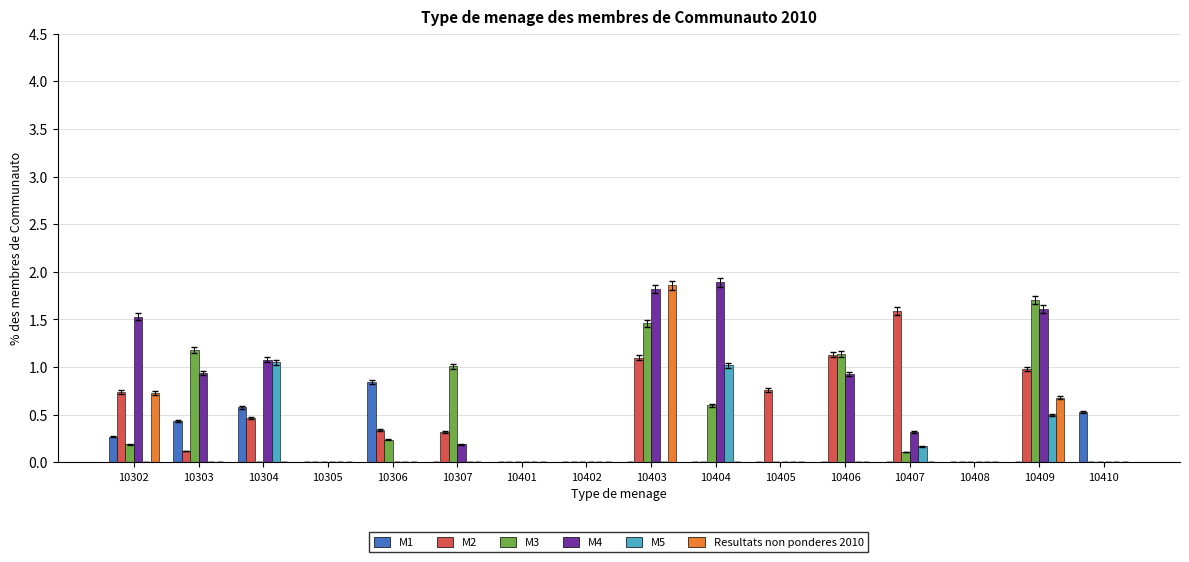

Is it true that M3 equals 0.1 at 10407?

True